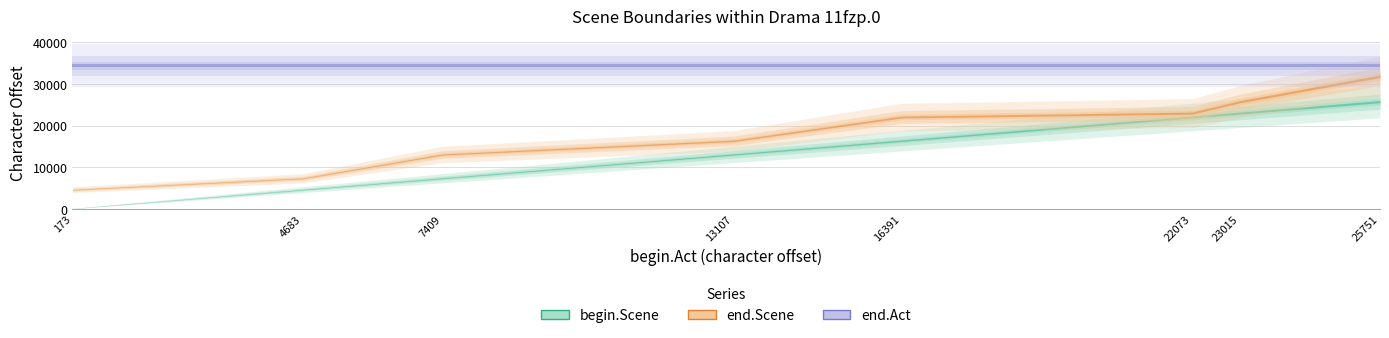

What is the sum of the begin.Scene values at 23015 and 16391?

39406